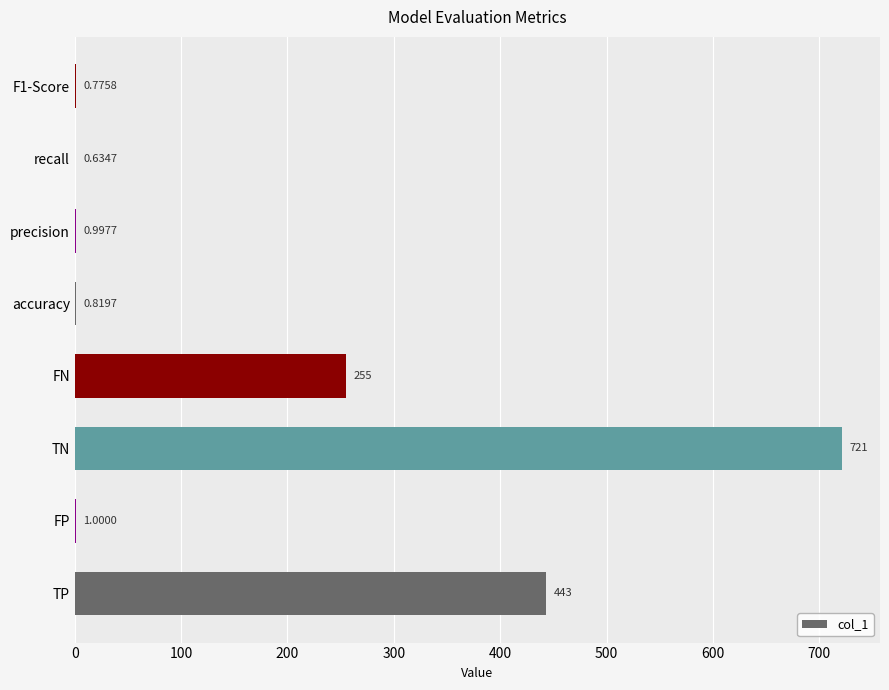

Count the number of categories in the chart.

8